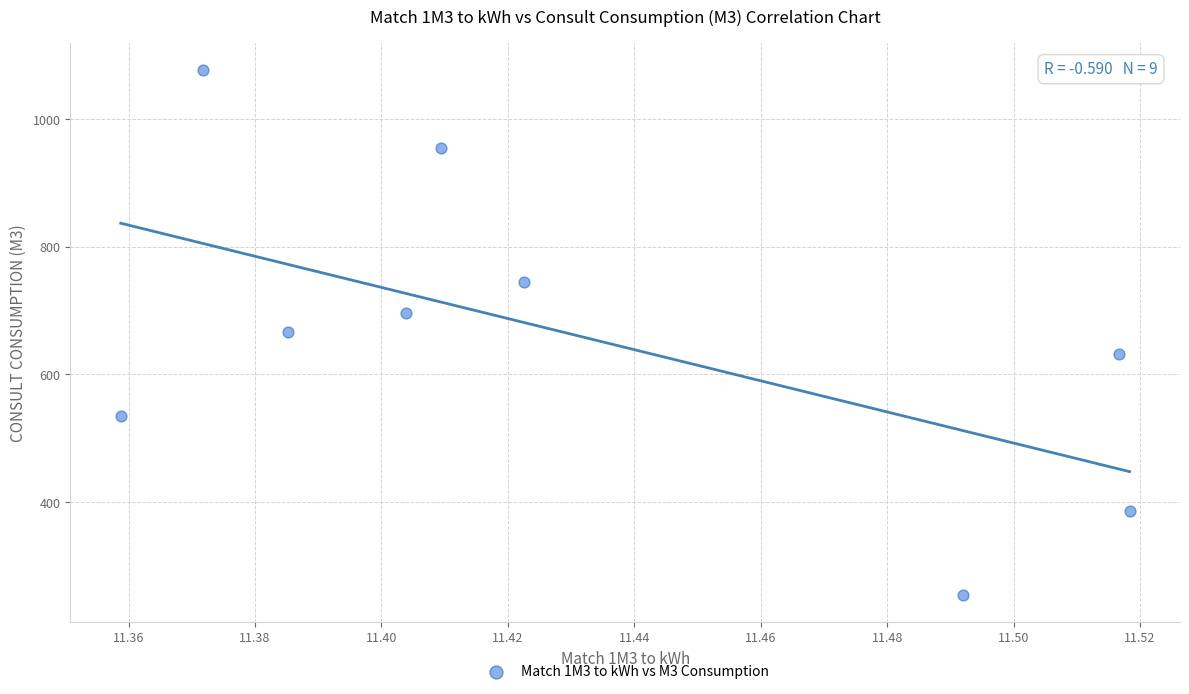

What is the average X value?

11.4